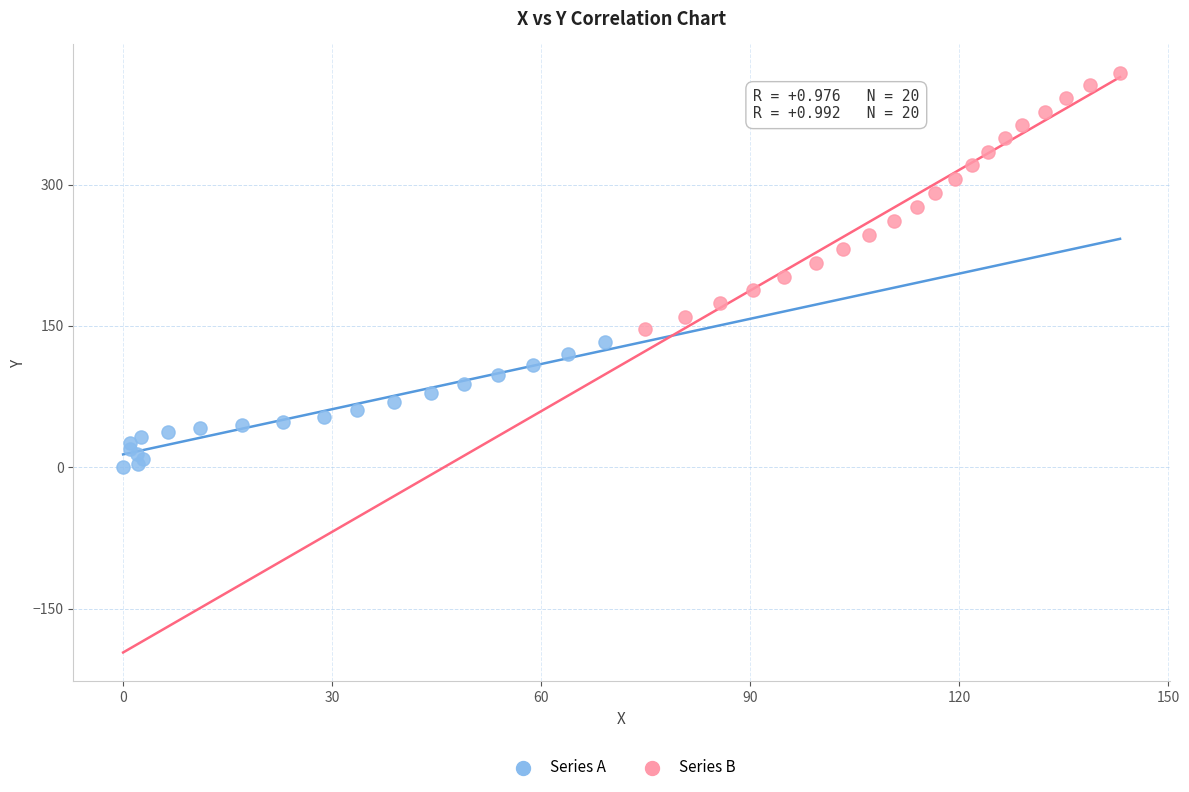

What are all the series names shown in the legend?

Series A, Series B